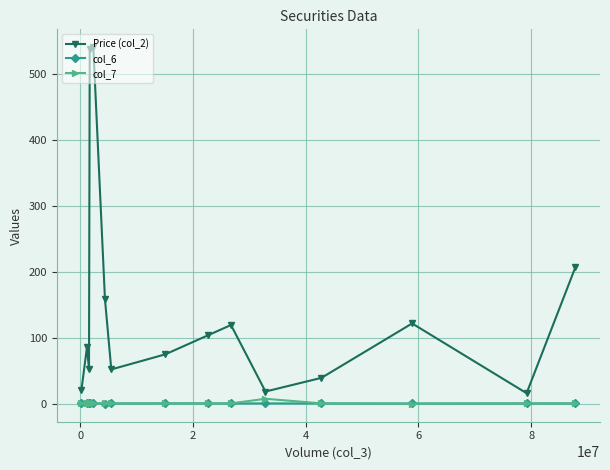

True or false: Price (col_2) and col_6 cross at least once.

False